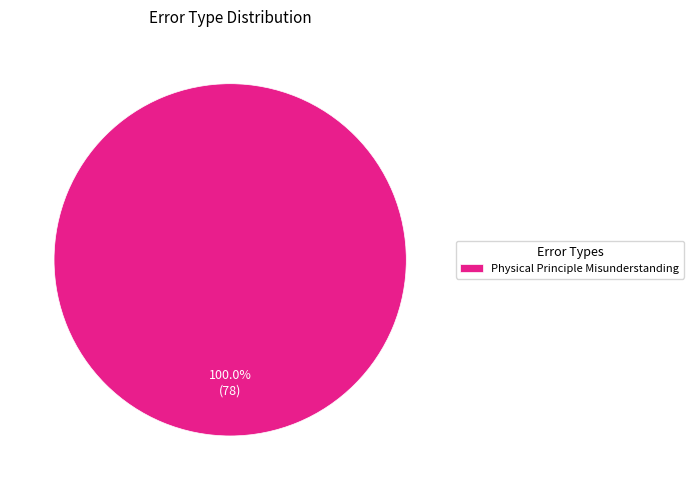

Rank the categories by value from highest to lowest.

Physical Principle Misunderstanding